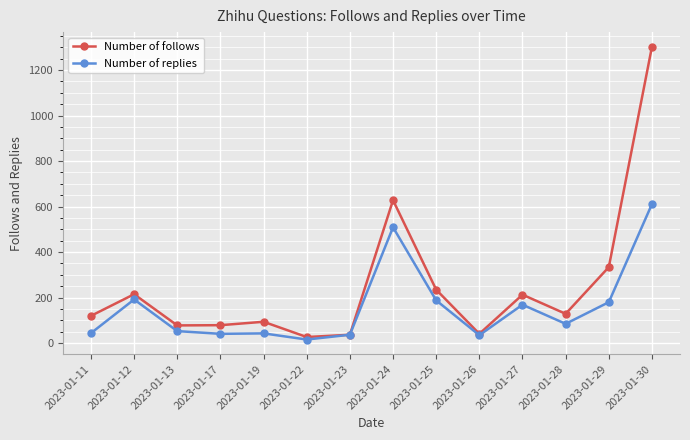

List the series in order of their peak value, highest first.

Number of follows, Number of replies